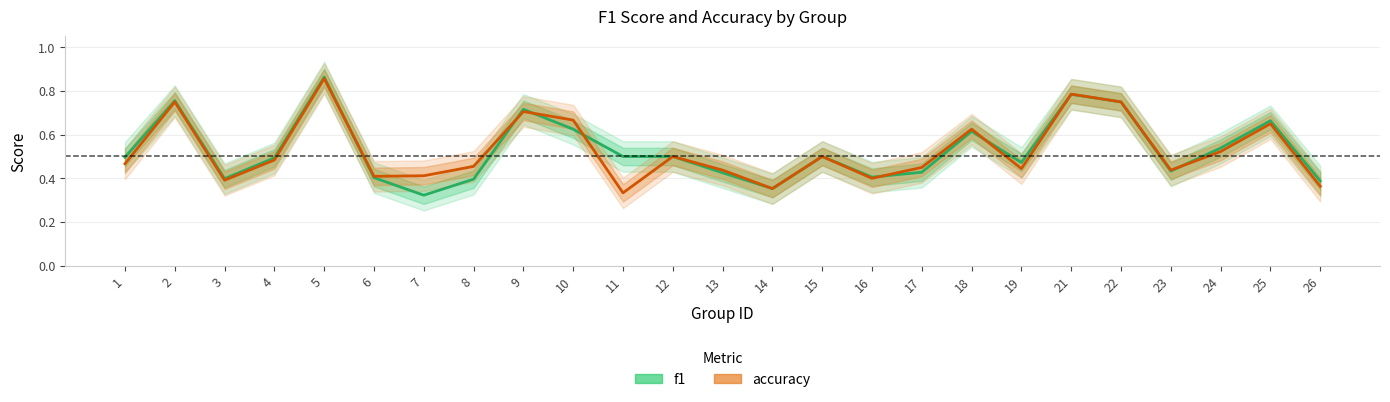

Which category has the highest value in the accuracy series?

5